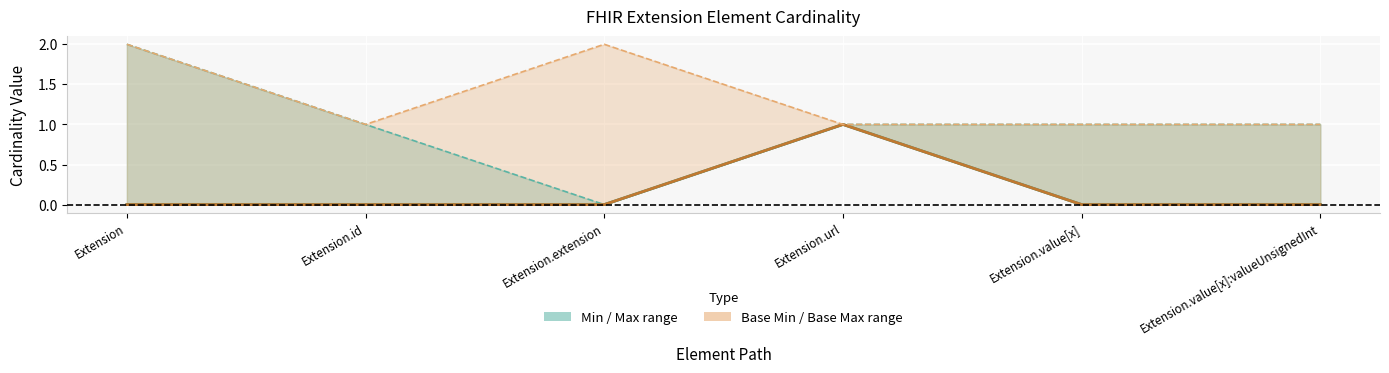

How many Base Min (line) values are between 0 and 1?

6